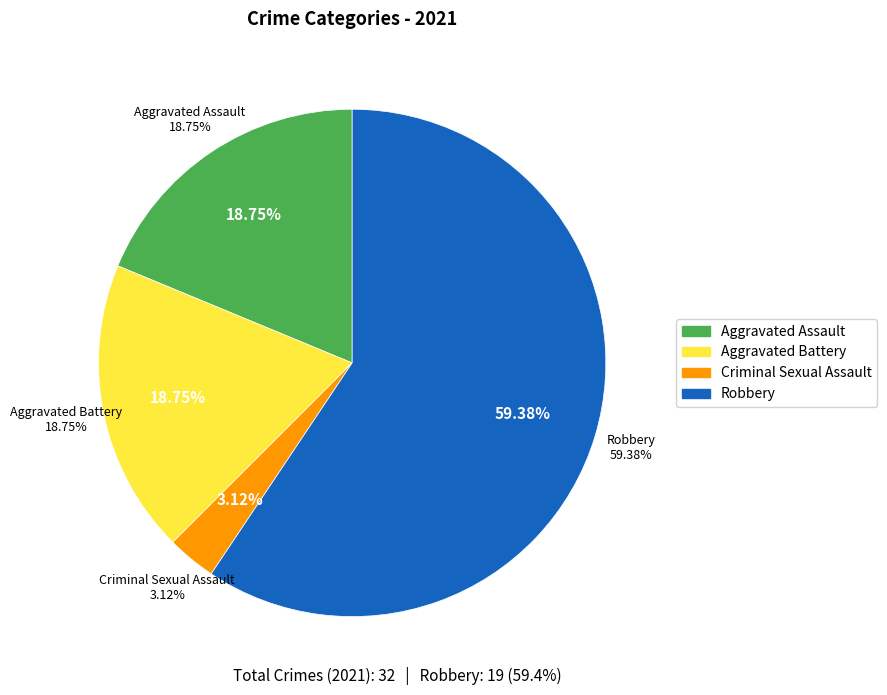

How many segments does this pie chart have?

4